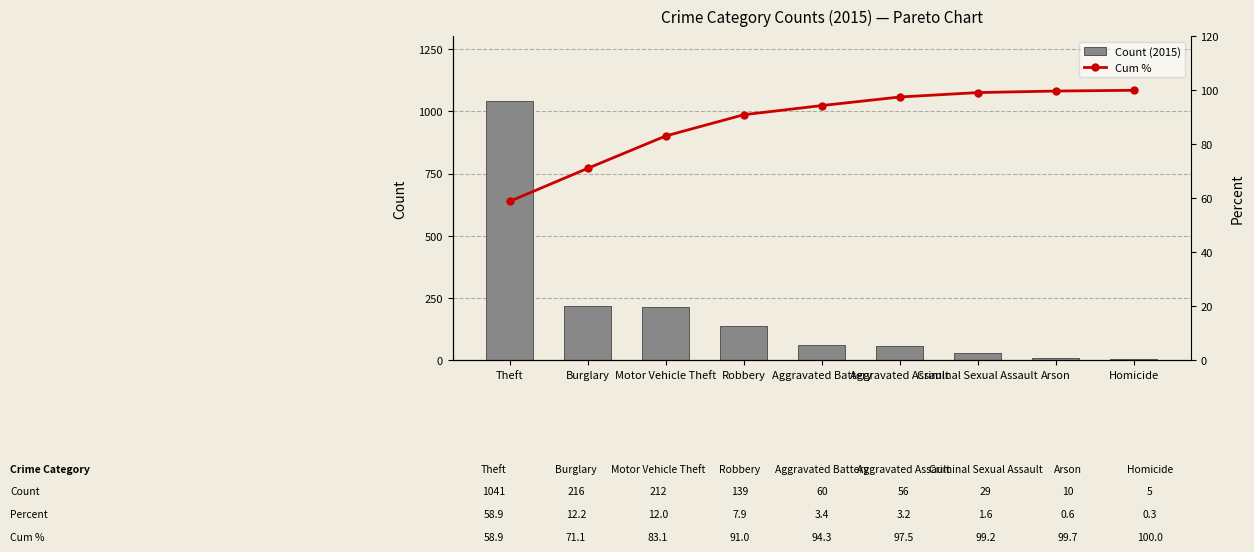

What is the difference between the highest and lowest values at Burglary?

144.9